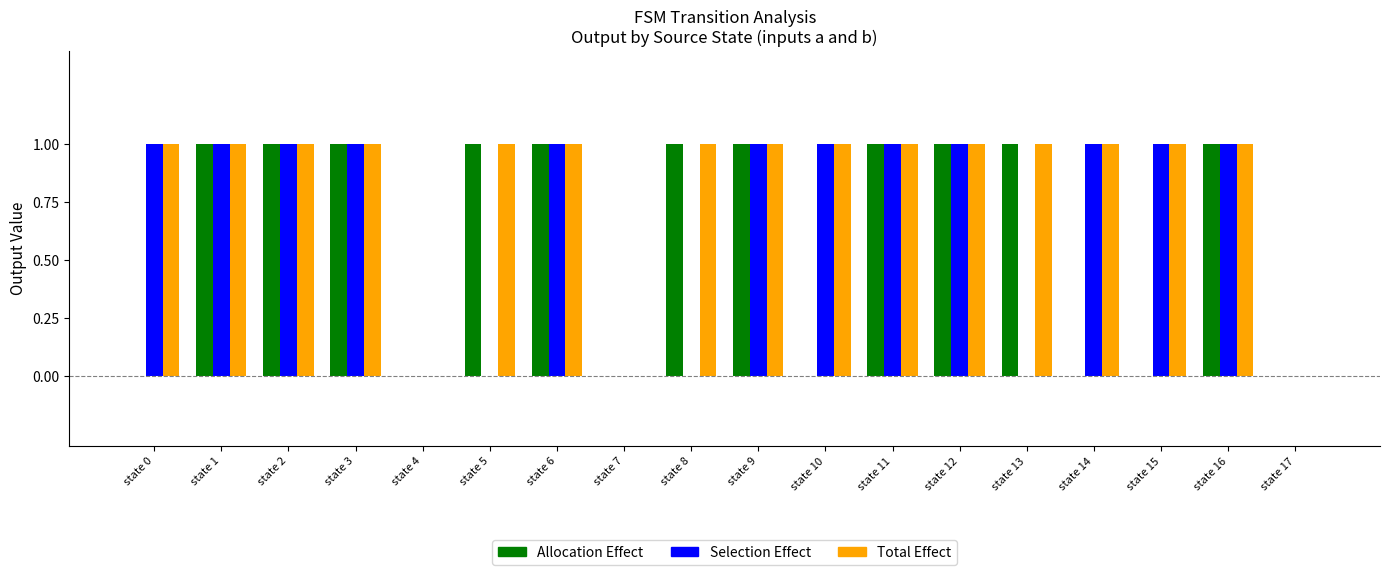

Between state 0 and state 2, which series saw the biggest shift?

Allocation Effect